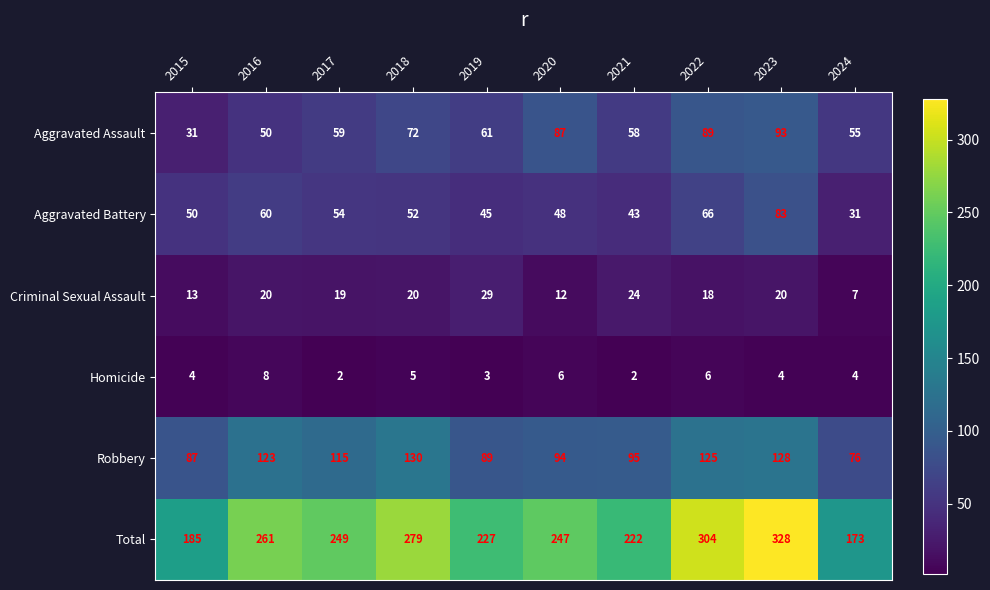

The value of Aggravated Assault at 2021 is 17. True or false?

False